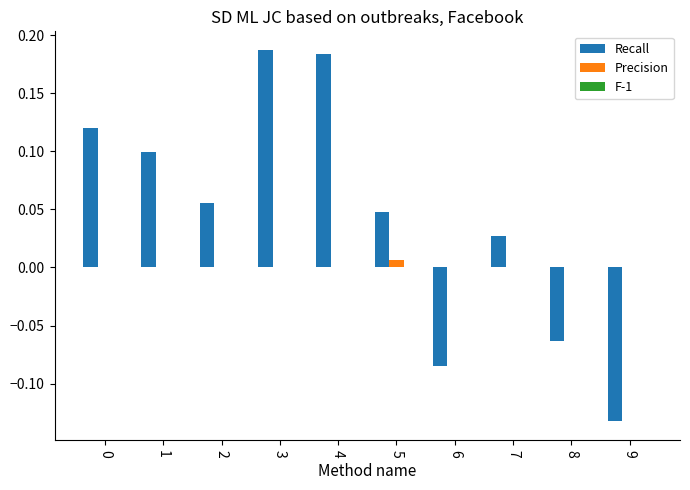

What is the sum of all Recall values?

0.4